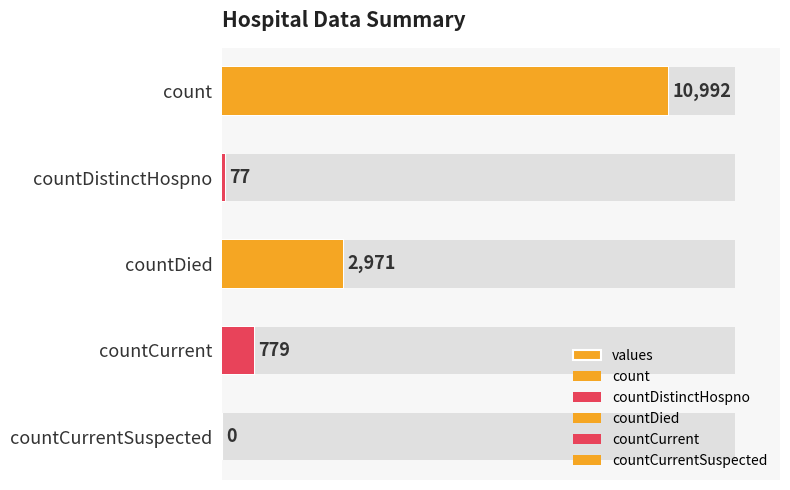

Reading left to right, what are all the values shown in this chart?

10992	77	2971	779	0